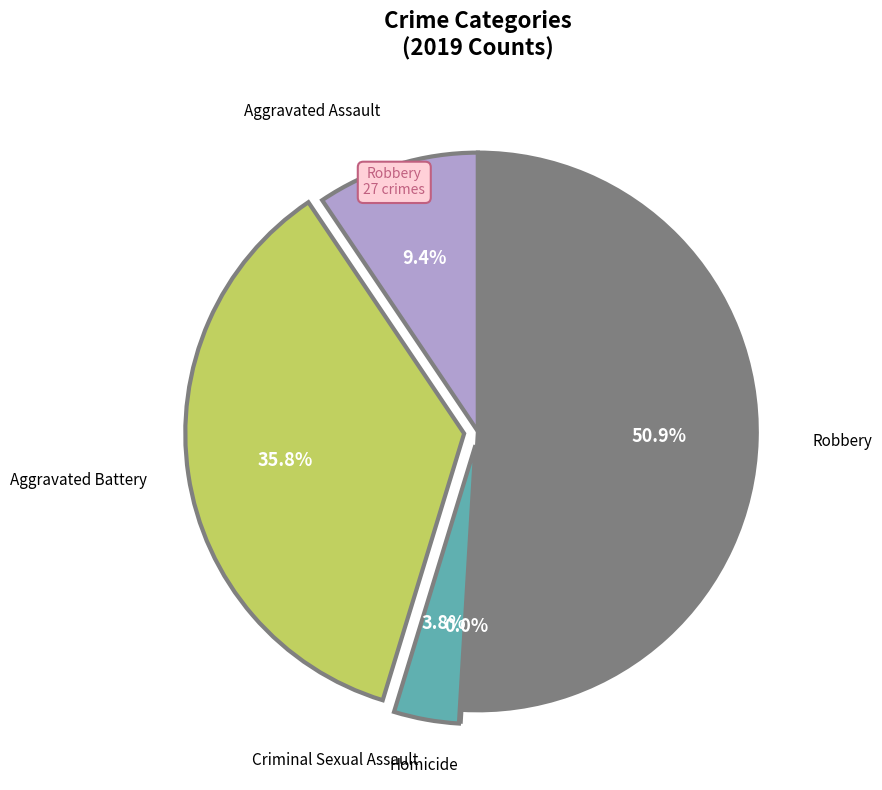

How many slices are in this pie chart?

5